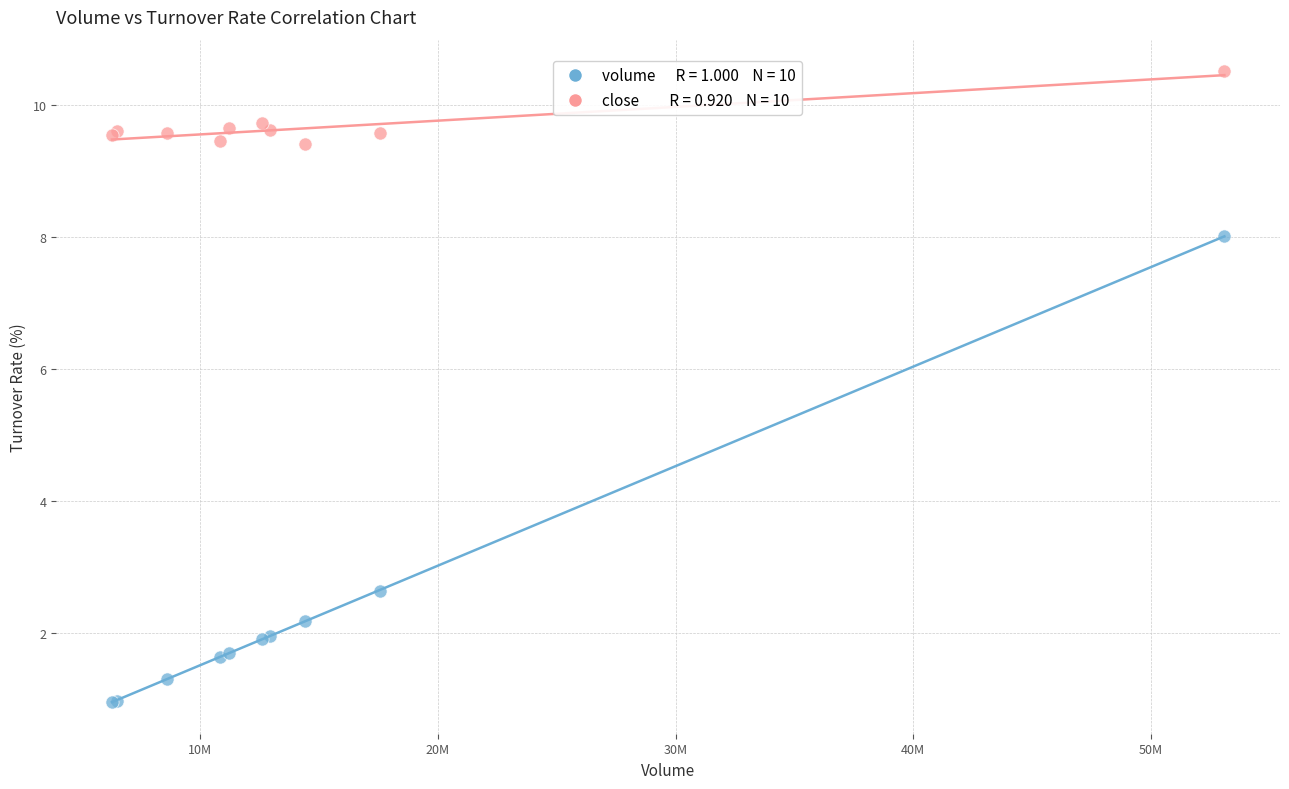

Across all series, what Y value is closest to 5?

2.6